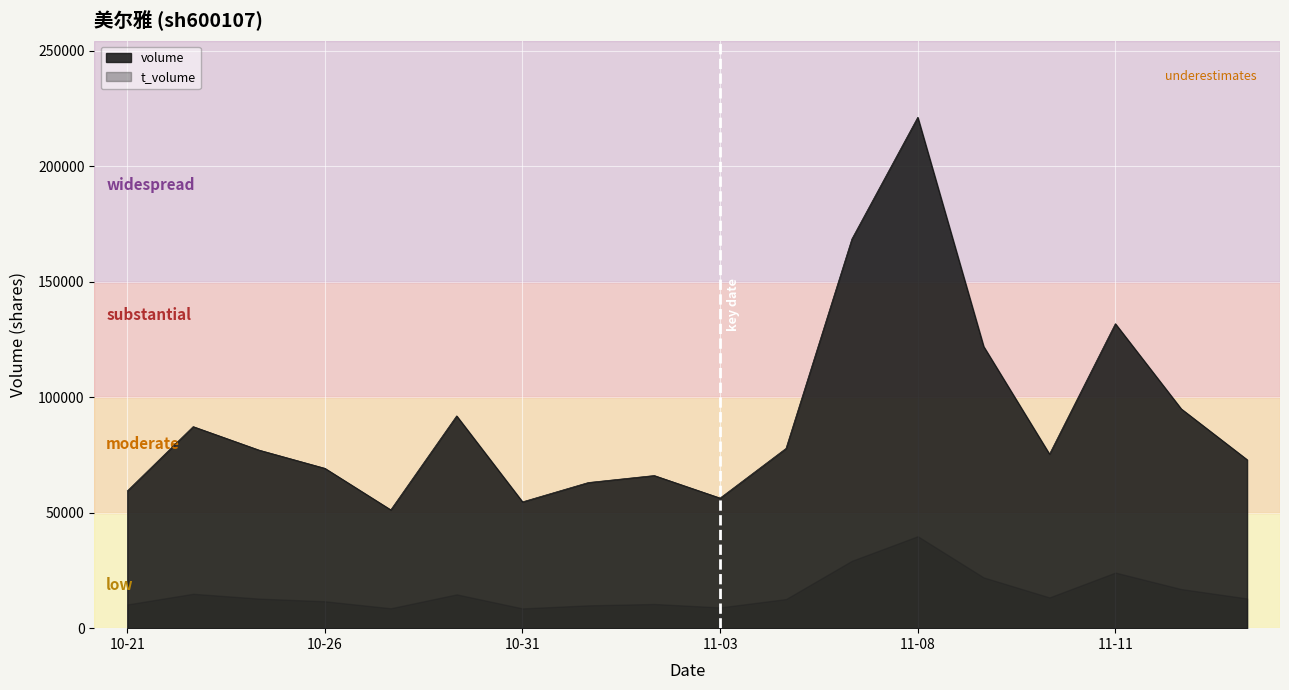

Rank the series at 10-21 from highest to lowest value.

volume, t_volume